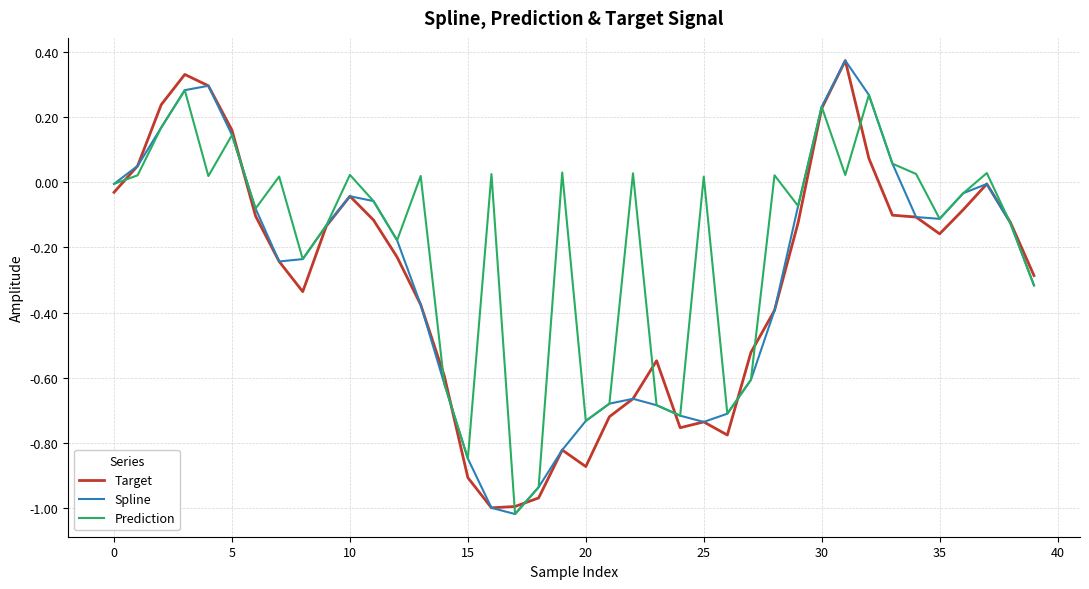

After their last crossing, which series has the higher values: Target or Prediction?

Target